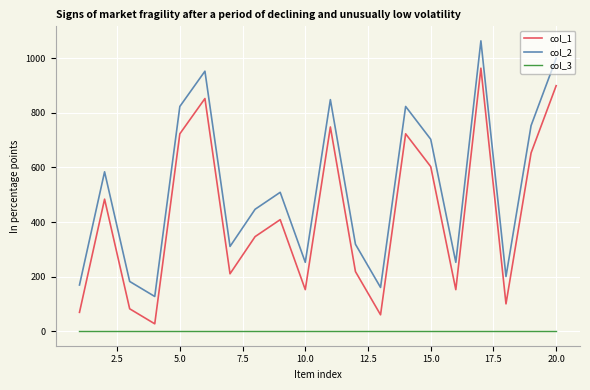

True or false: col_3 and col_2 cross at least once.

False